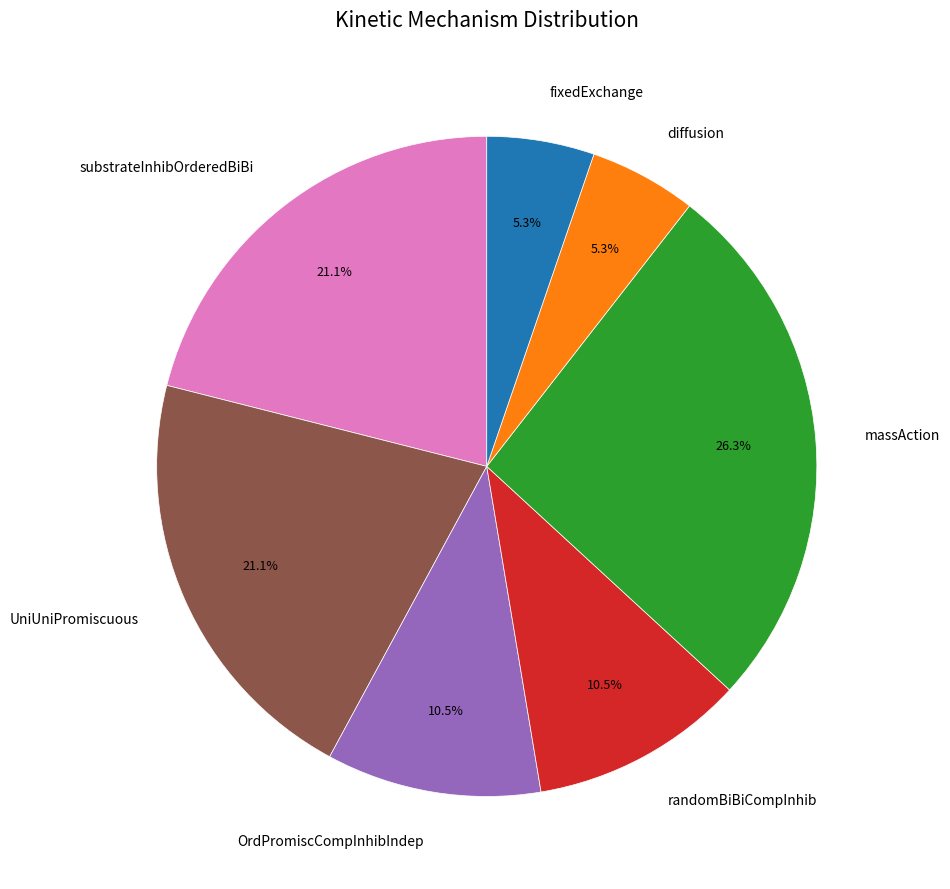

Which category has the biggest portion of the pie?

massAction